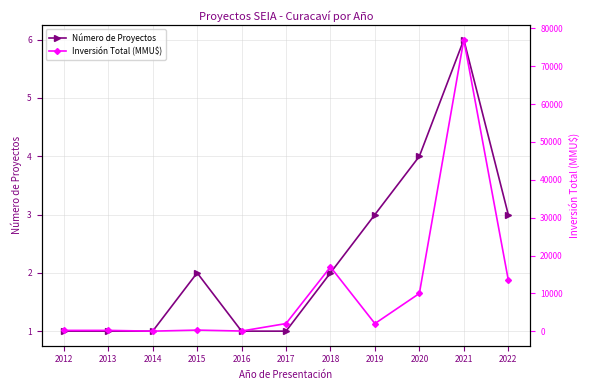

Where does the Inversión Total (MMU$) series first go above 2050?

2018